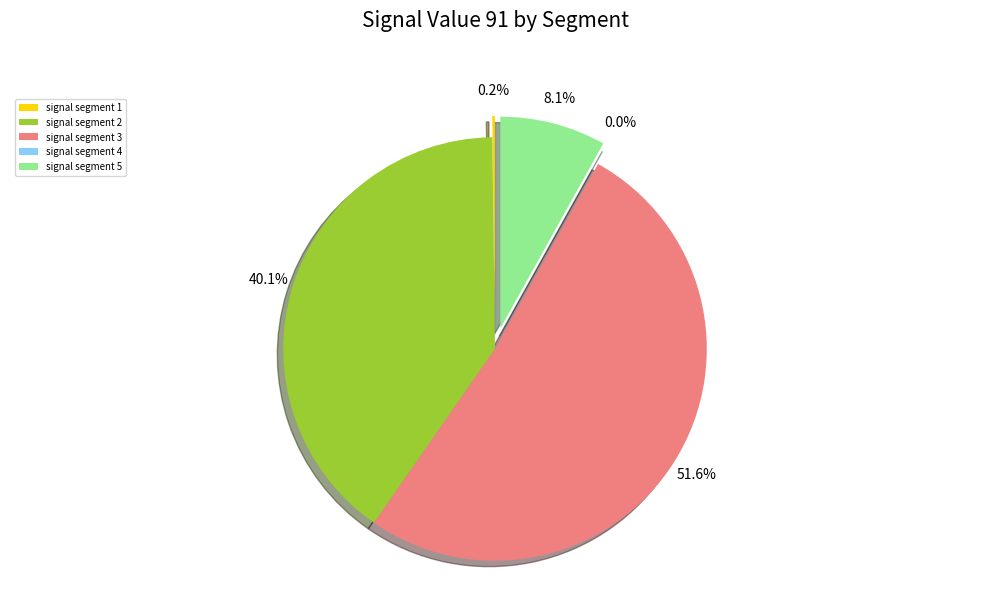

Does signal segment 3 account for over 50% of the chart?

Yes